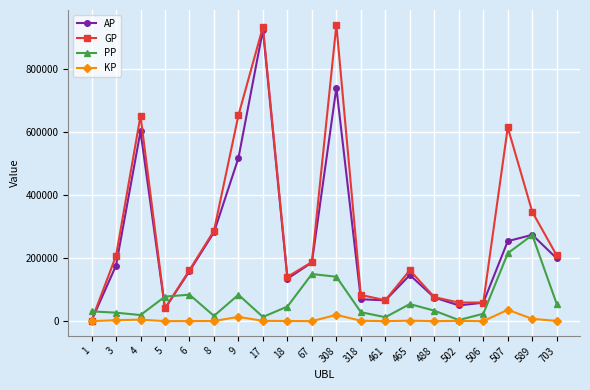

What are all the series names shown in the legend?

AP, GP, PP, KP